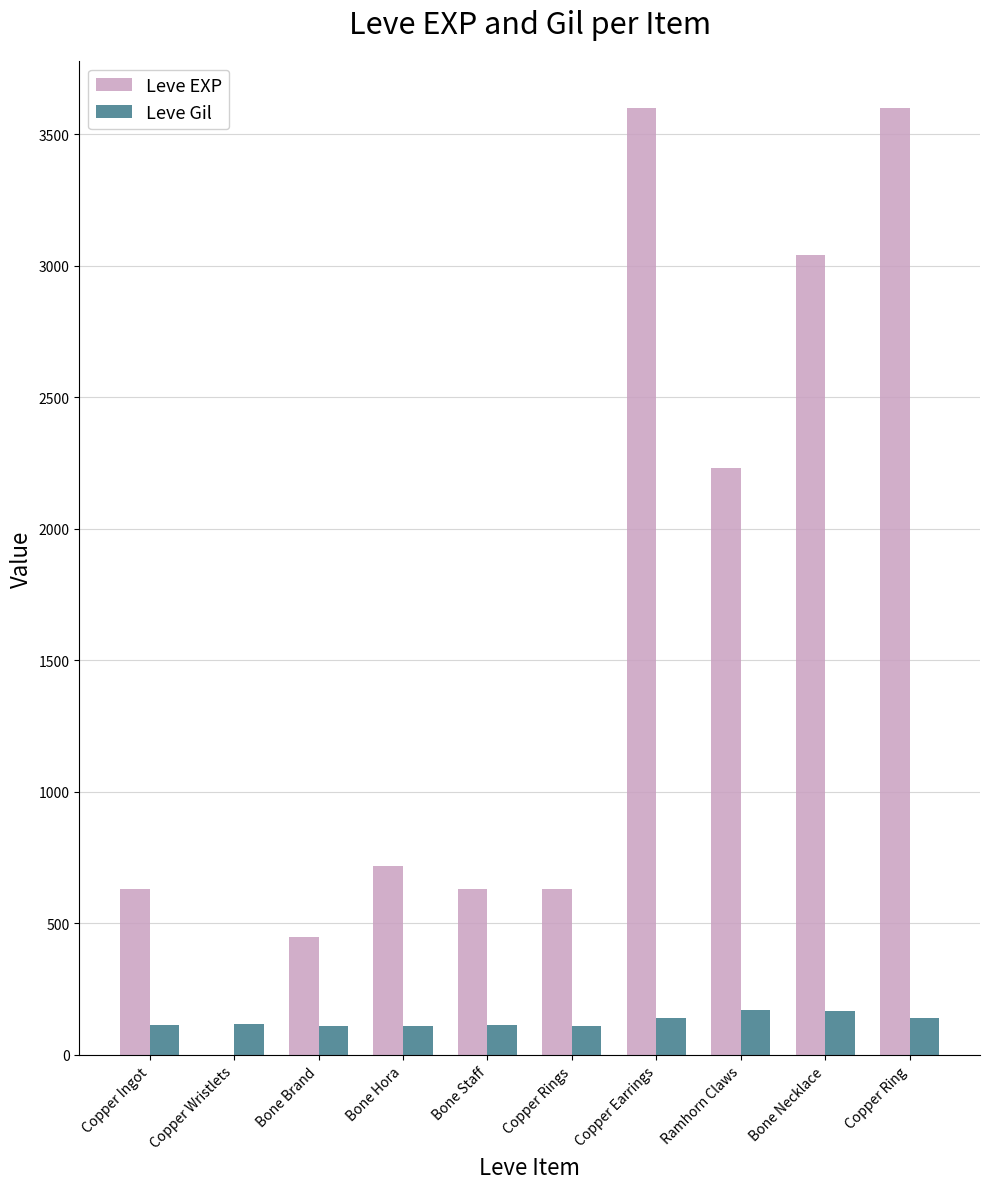

What is the maximum value for Leve Gil?

170